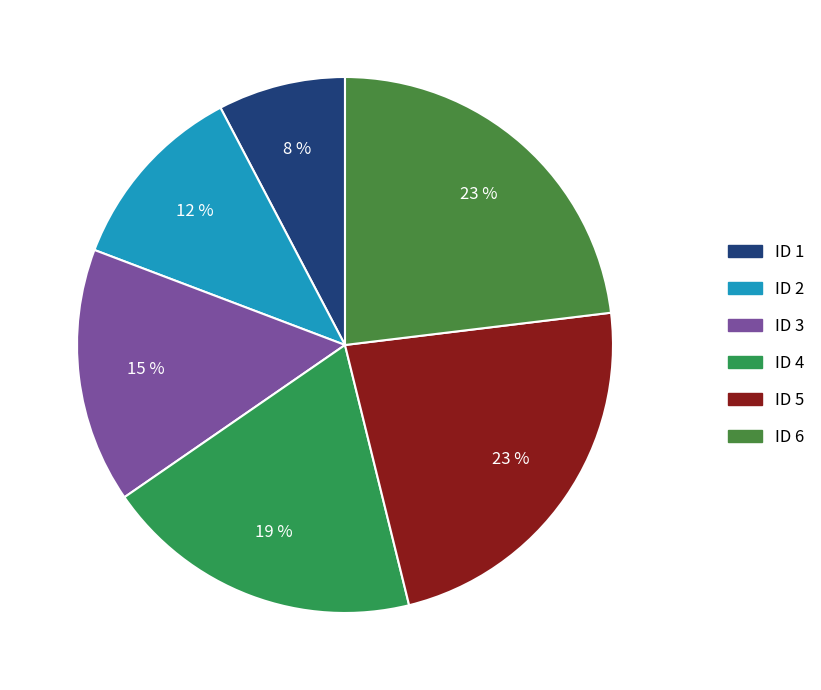

To the nearest percent, what is the difference between the largest and smallest slice percentages?

15%